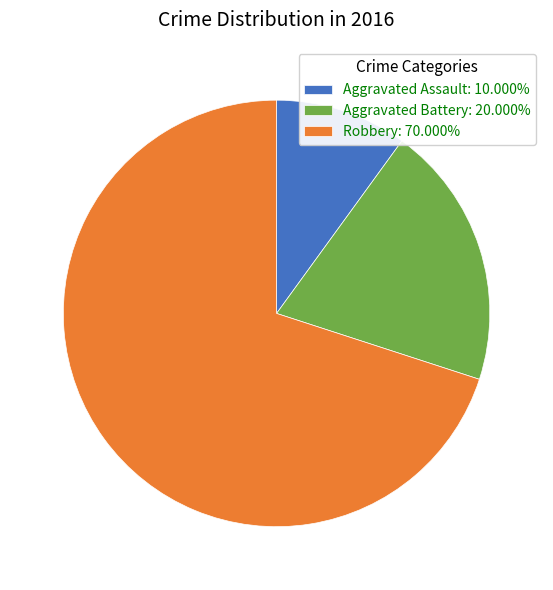

What is the ratio of the value at Aggravated Battery: 20.000% to the value at Aggravated Assault: 10.000%?

2.0